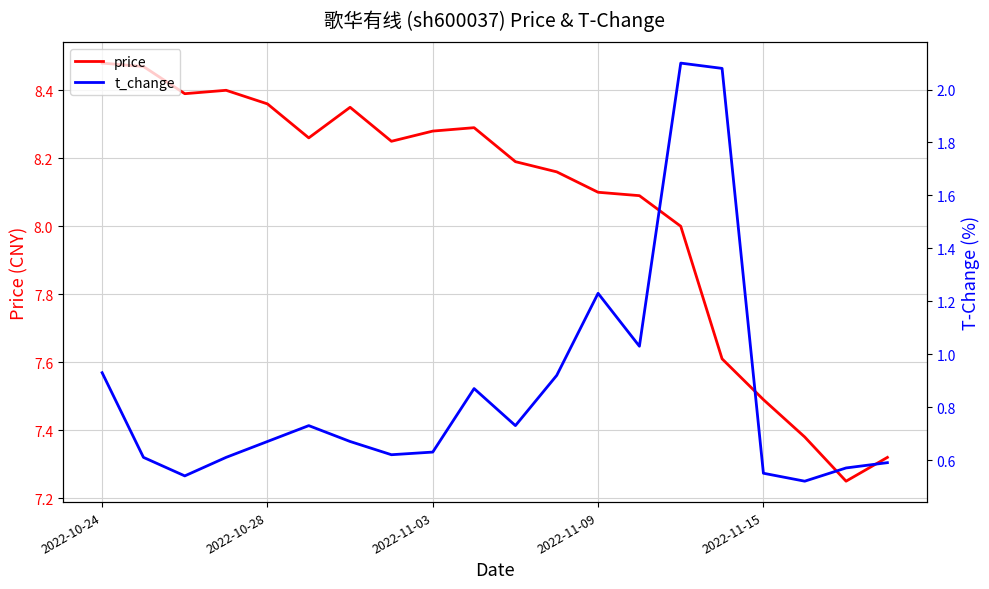

The t_change series shows 1.2 at 14. True or false?

False